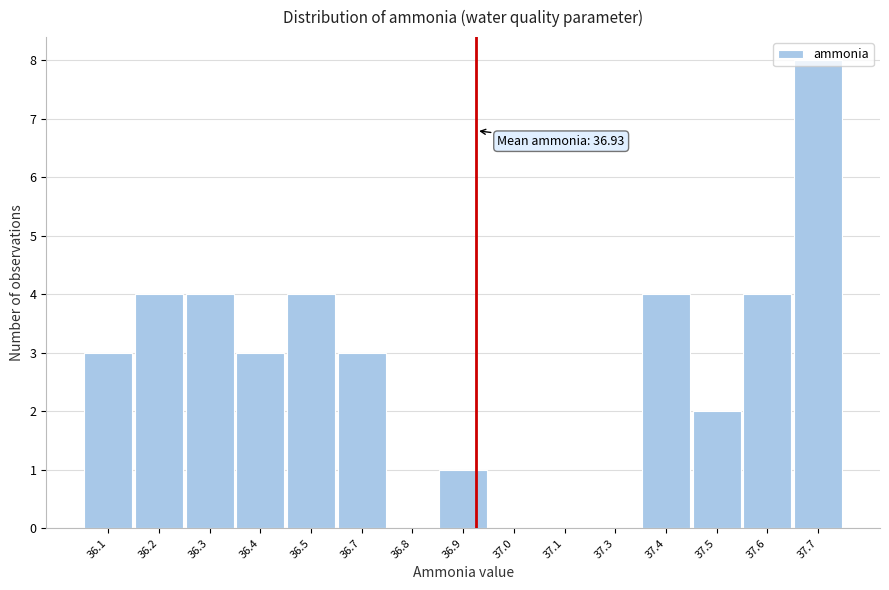

The chart shows a value of 0 at 36.9. True or false?

False